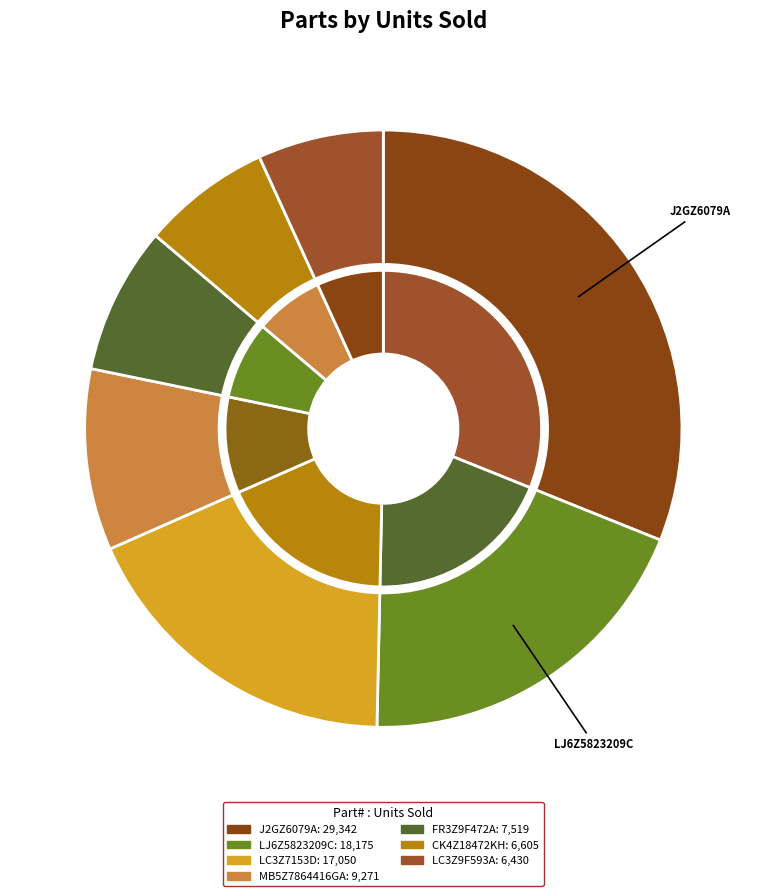

Rank the categories by value from highest to lowest.

J2GZ6079A, LJ6Z5823209C, LC3Z7153D, MB5Z7864416GA, FR3Z9F472A, CK4Z18472KH, LC3Z9F593A